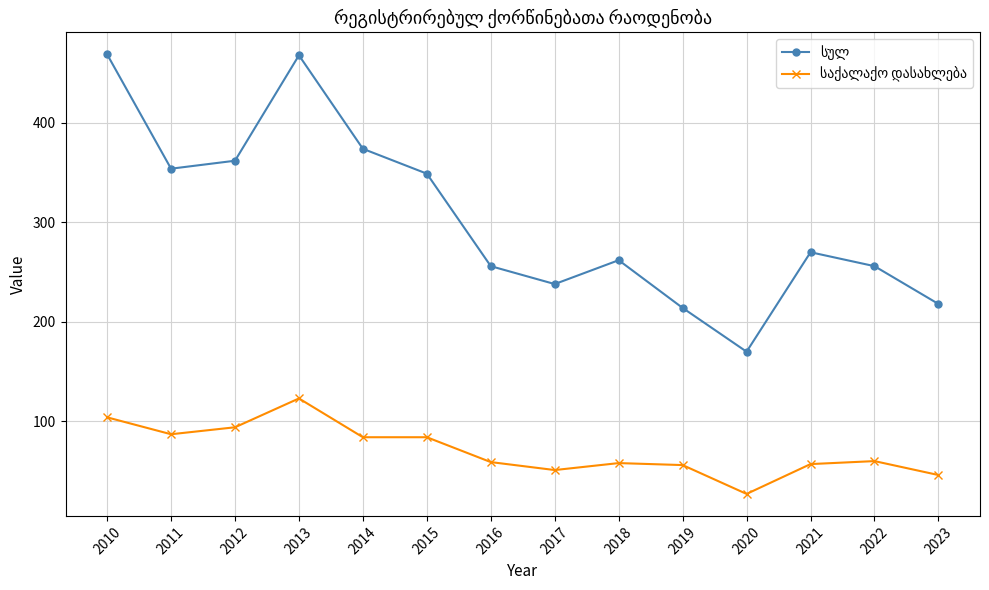

What is the smallest value displayed?

27